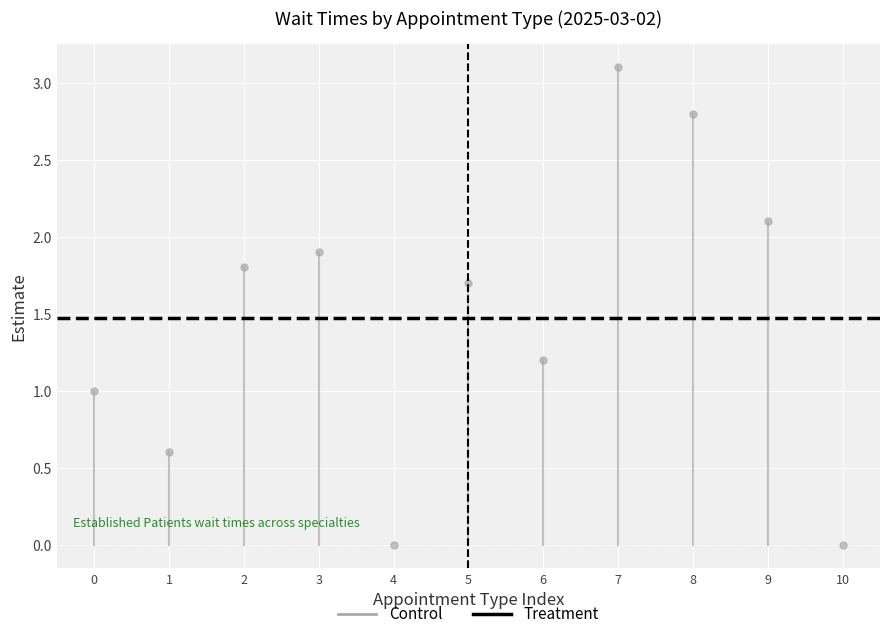

What are all the series names shown in the legend?

Control, Treatment